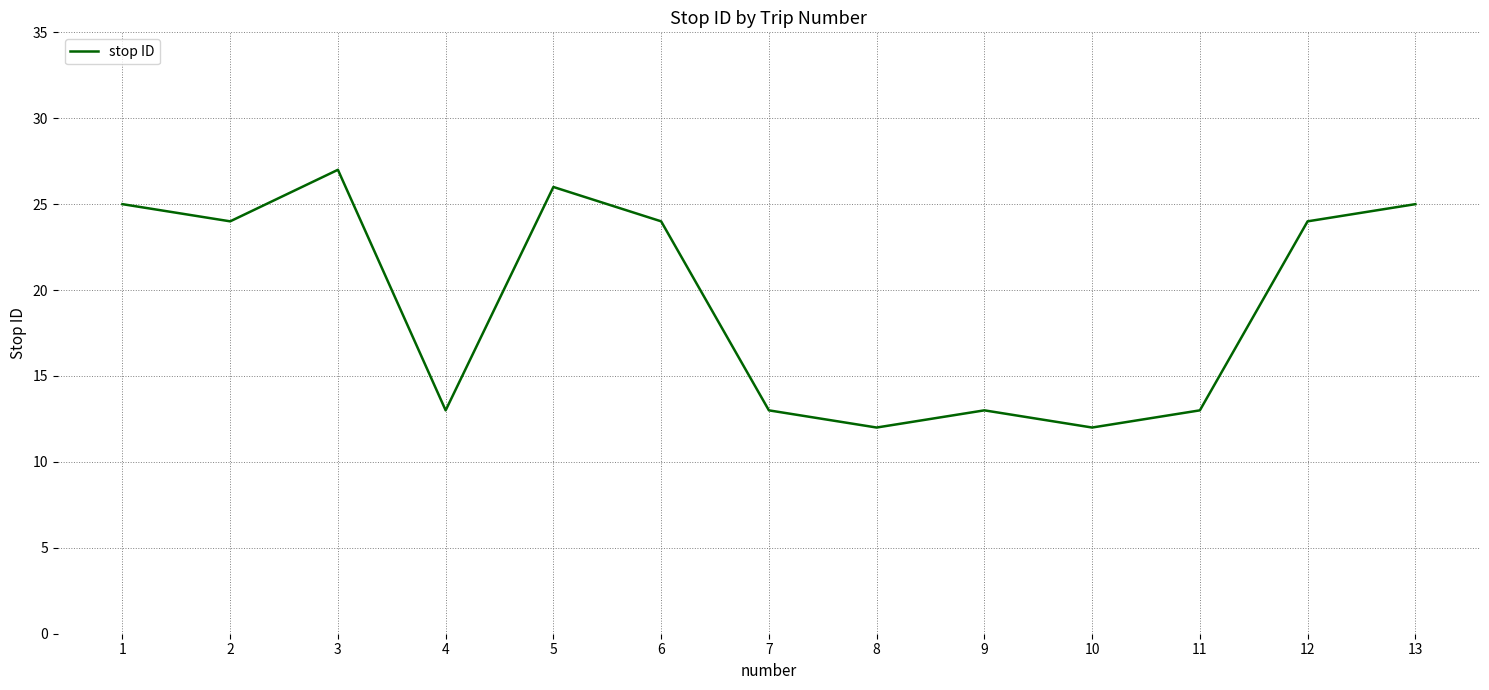

At which label does the data first exceed 24?

1